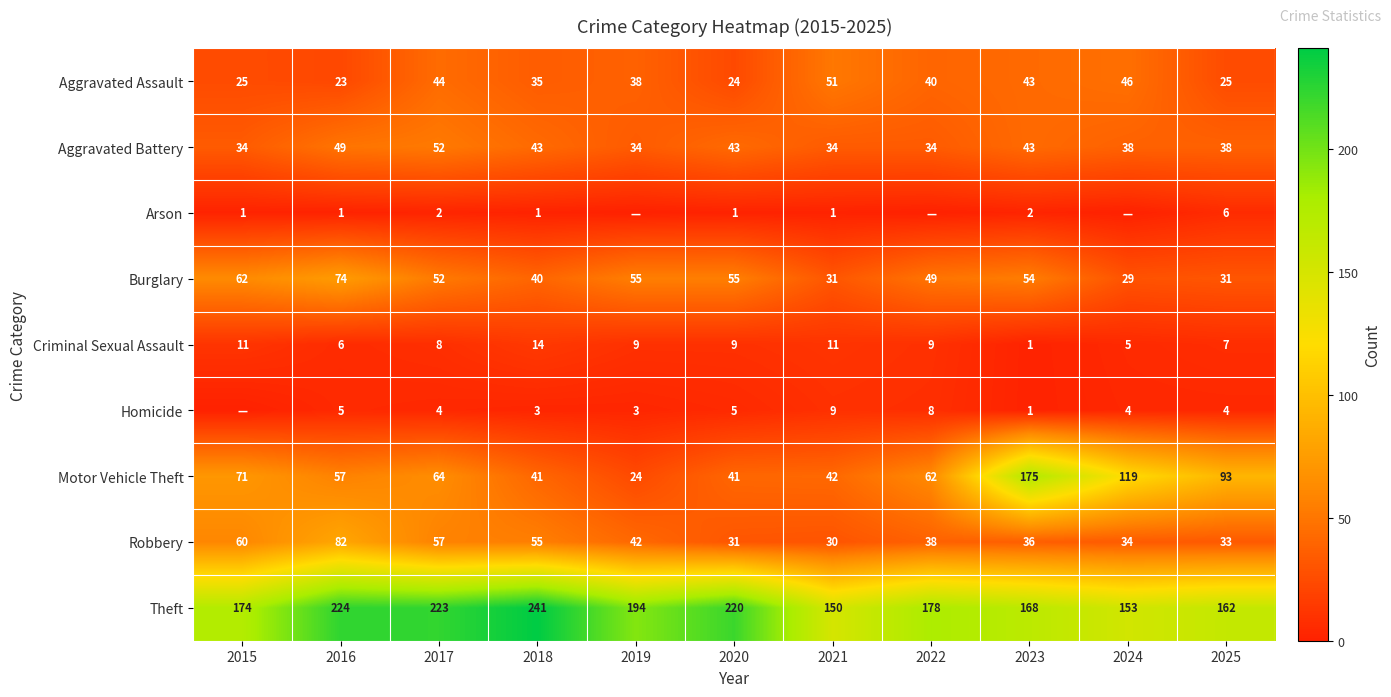

At which label does Aggravated Battery first exceed 38?

2016